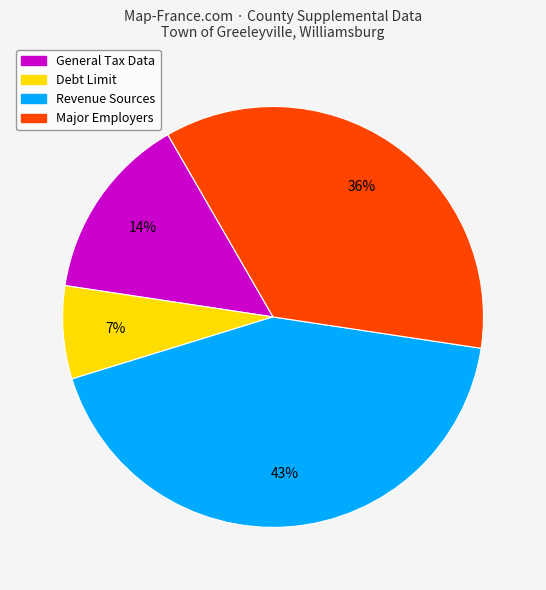

How many slices are in this pie chart?

4